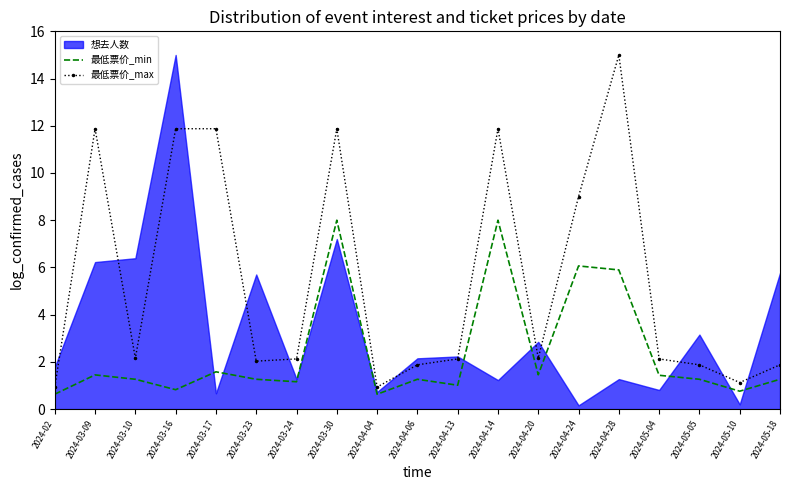

At which label does 最低票价_max first exceed 2?

2024-03-09